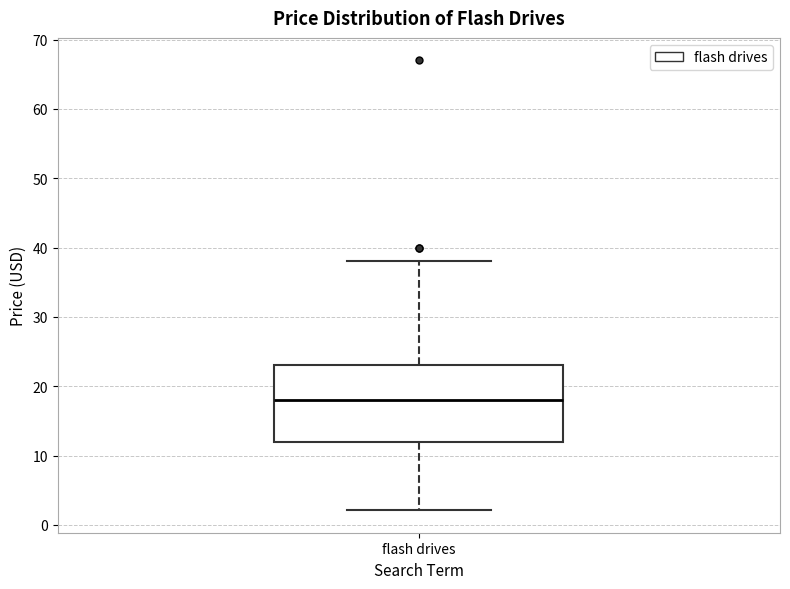

Transcribe this box plot: give where the median line is, the range the box spans, and where the two whiskers end, as read against the y-axis. The values are not printed on the chart, so give them approximately, as read against the axis.

median 18, box 12 to 23, whiskers 2 to 38